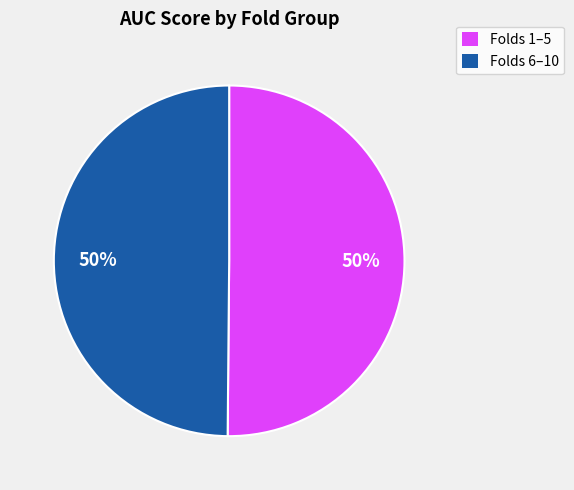

To the nearest percent, what is the average slice percentage?

50%